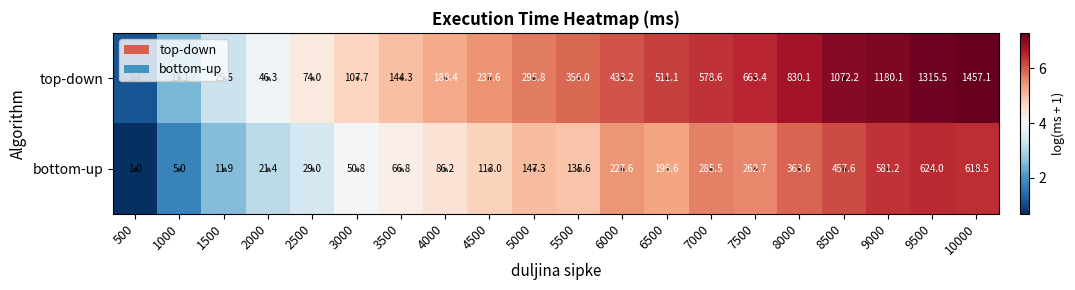

Between 5500 and 9000, which series saw the biggest shift?

top-down